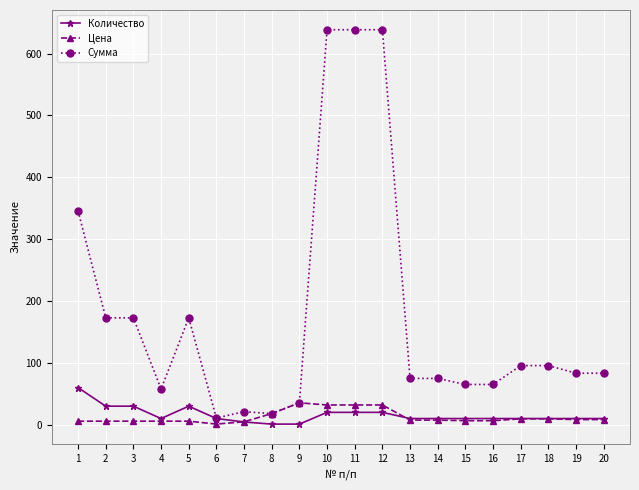

True or false: Цена has more than 0 points higher than both neighbors.

True